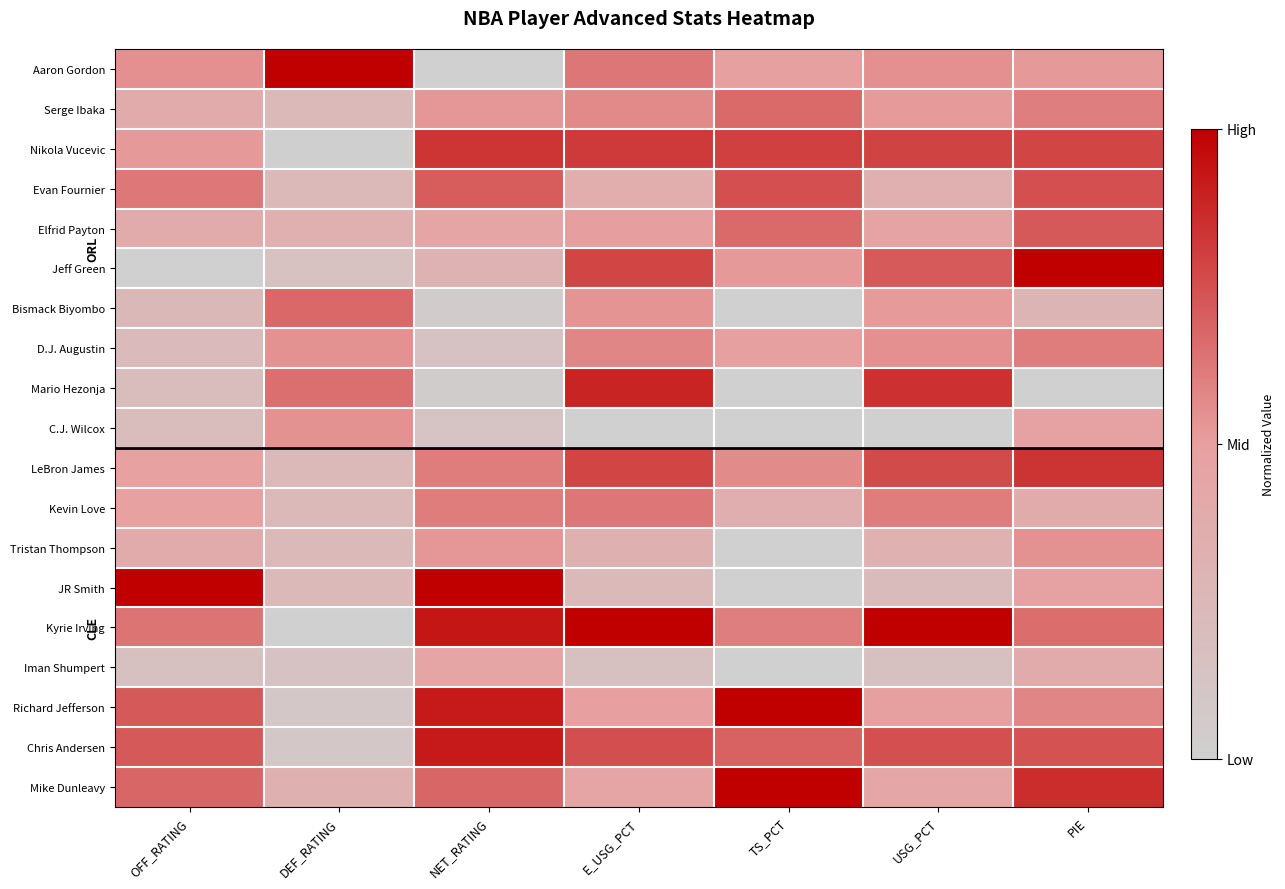

At which category is the sum across all series the highest?

PIE